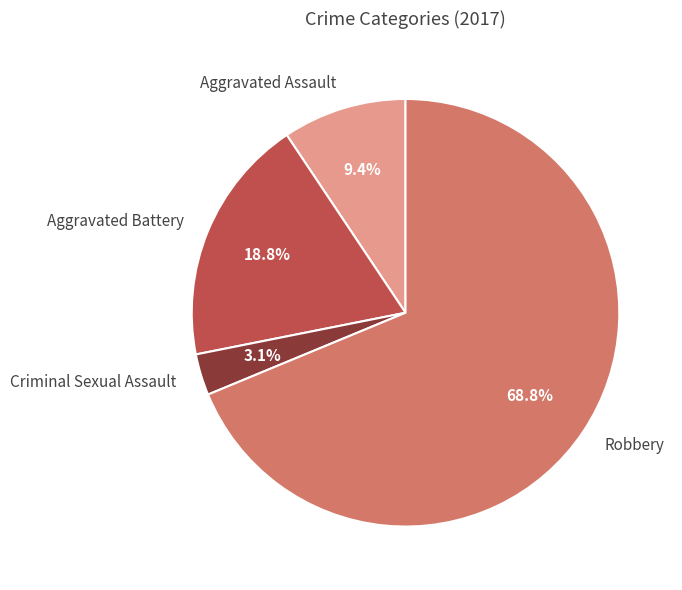

Rank the categories by value from lowest to highest.

Criminal Sexual Assault, Aggravated Assault, Aggravated Battery, Robbery